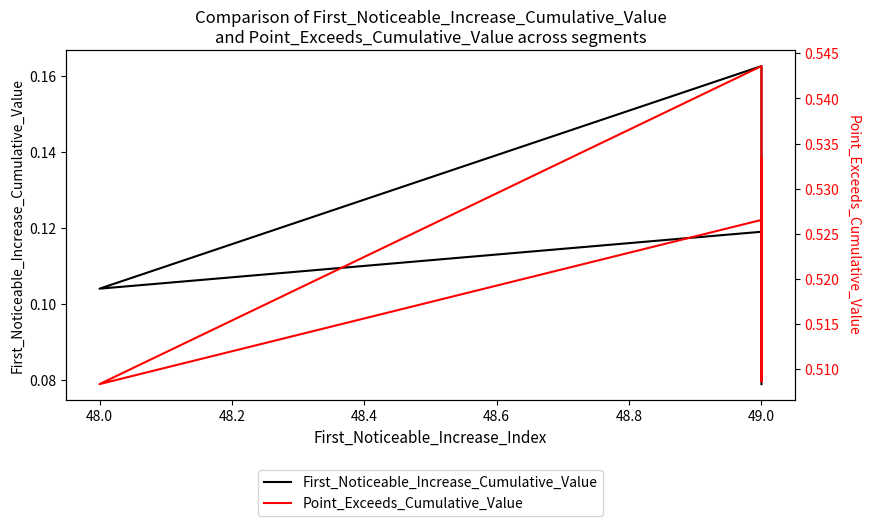

Does the chart display data point markers on the line(s)?

No